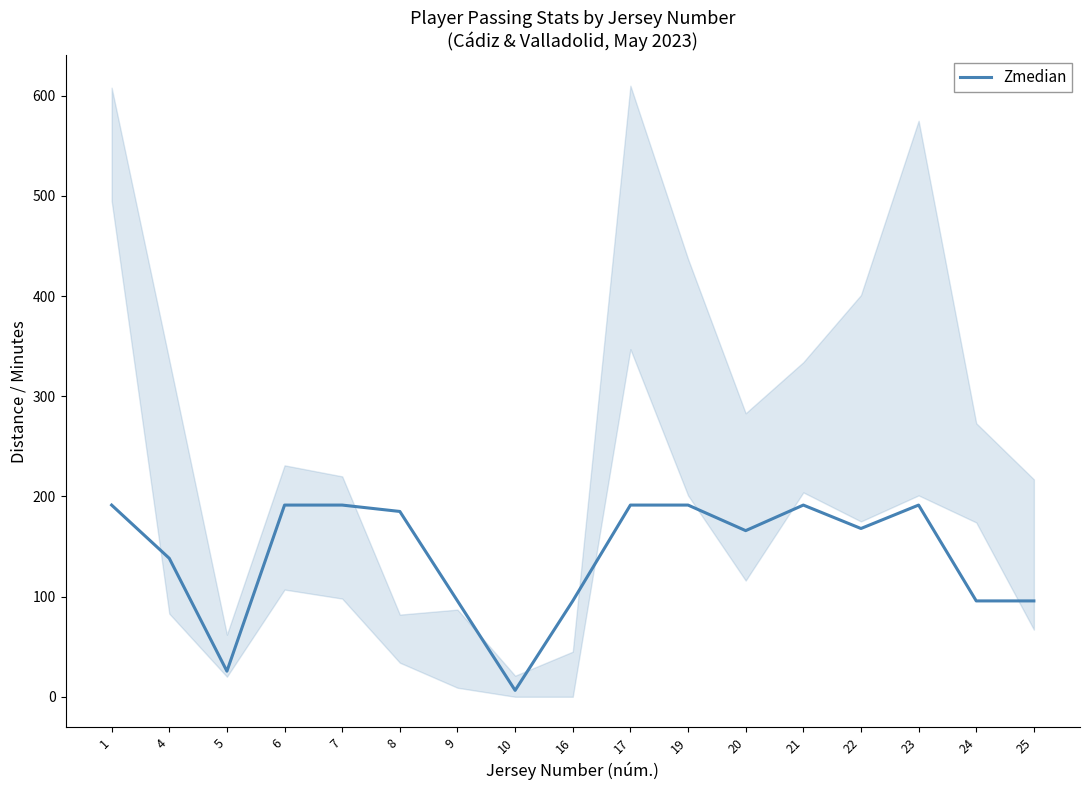

What is the maximum value shown in the chart?

191.3